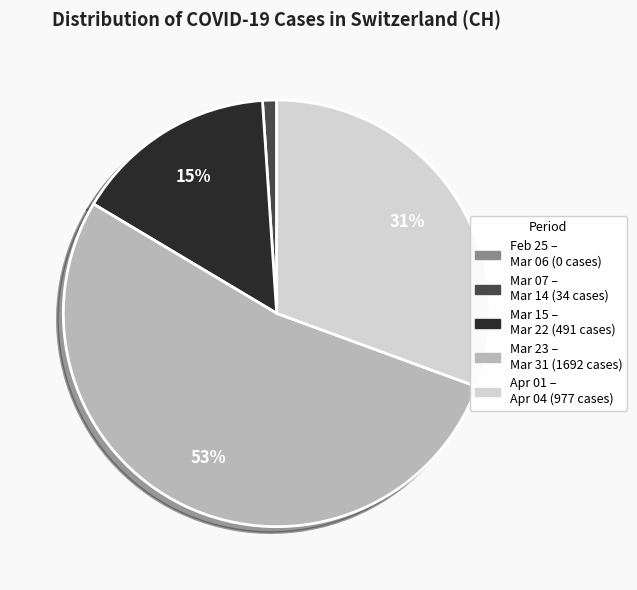

Is there any slice that represents more than half of the pie?

Yes